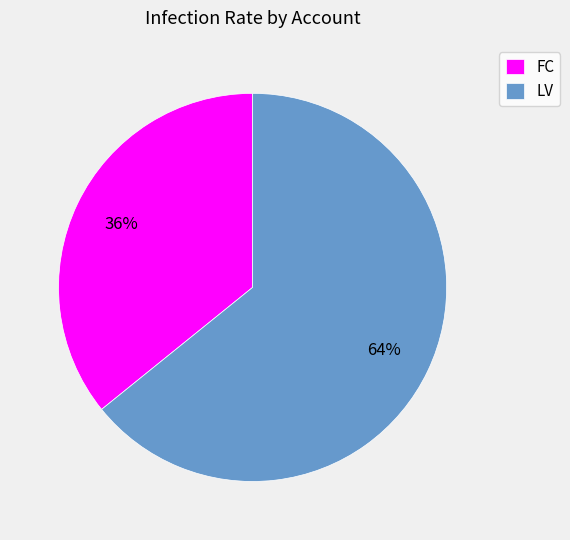

Rank the categories by value from highest to lowest.

LV, FC